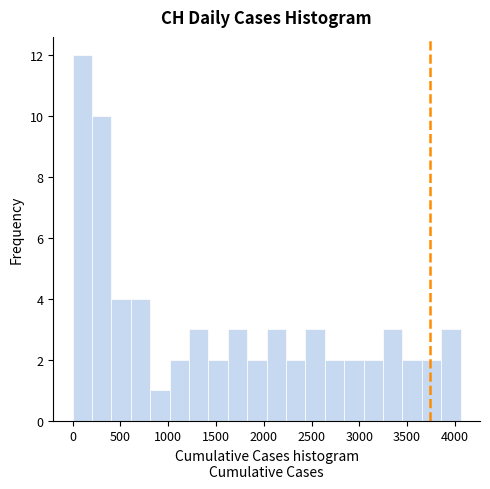

Reading left to right, transcribe this chart: for each bar, give the range it covers on the x-axis and its height. Neither the bar edges nor the heights are printed on the chart, so give them approximately, as read against the axes.

0 to 200: 12
200 to 400: 10
400 to 600: 4
600 to 800: 4
800 to 1000: 1
1000 to 1200: 2
1200 to 1400: 3
1400 to 1600: 2
1600 to 1850: 3
1850 to 2050: 2
2050 to 2250: 3
2250 to 2450: 2
2450 to 2650: 3
2650 to 2850: 2
2850 to 3050: 2
3050 to 3250: 2
3250 to 3450: 3
3450 to 3650: 2
3650 to 3850: 2
3850 to 4050: 3